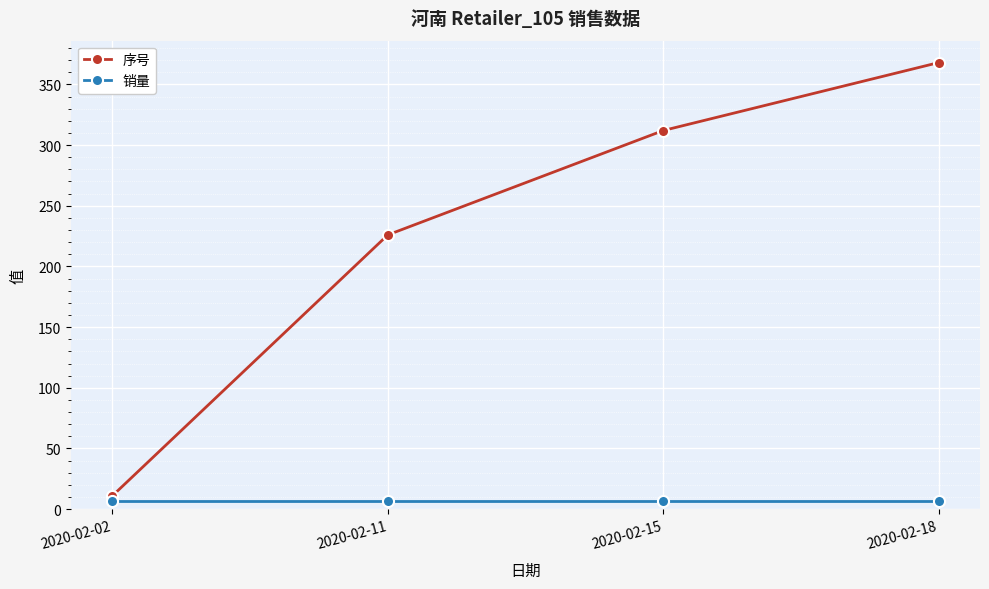

True or false: 销量 has a value of 7 at 2020-02-02.

True